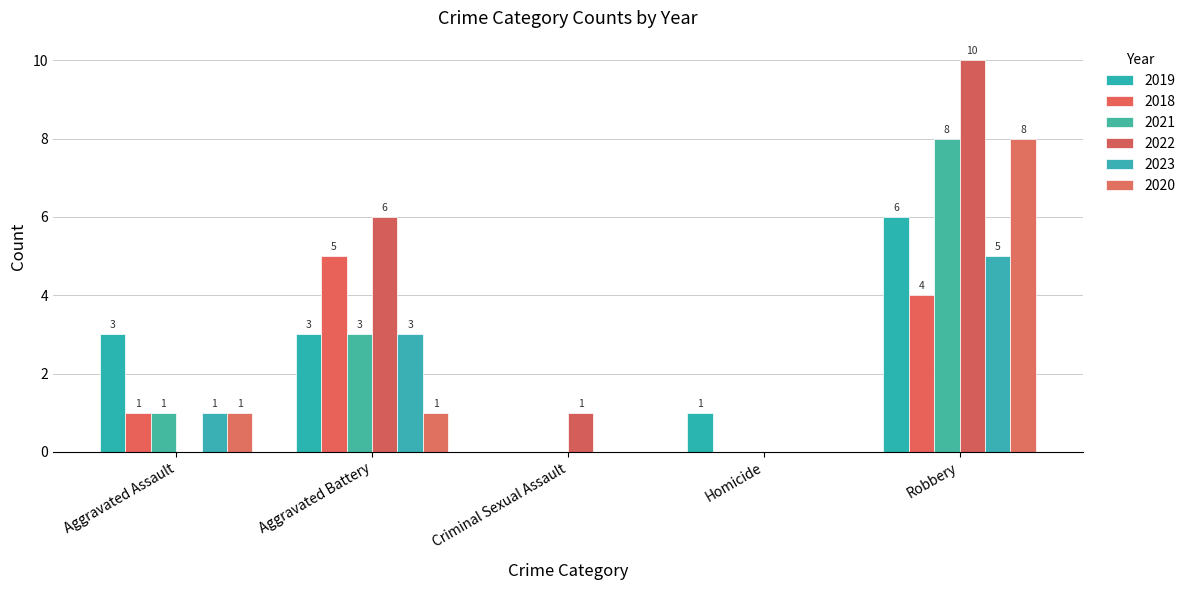

At Aggravated Battery, list the series in order from largest to smallest.

2022, 2018, 2019, 2021, 2023, 2020